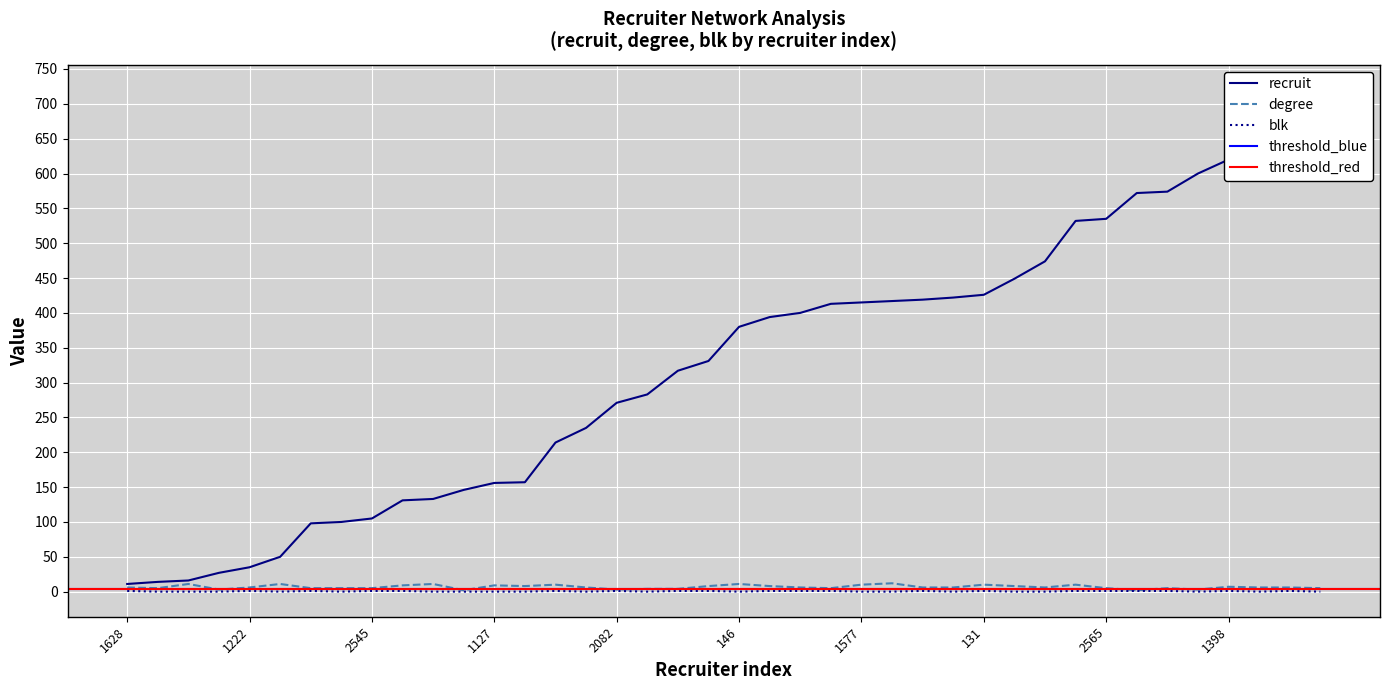

What is the label of the 32nd point from the right?

2545